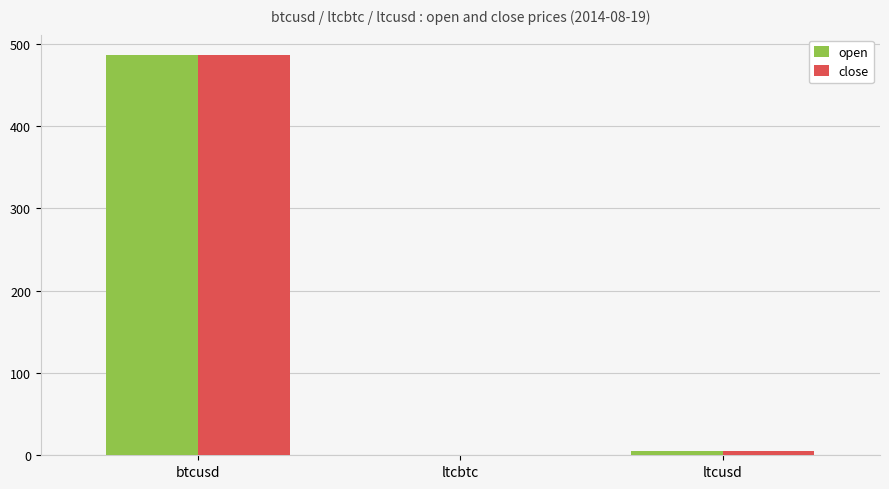

How many series are shown in this chart?

2